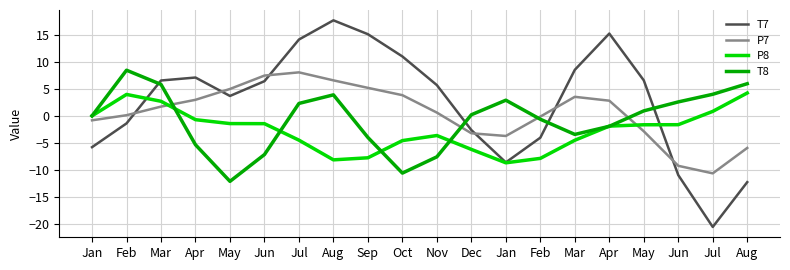

Which series has the largest range (max minus min)?

T7